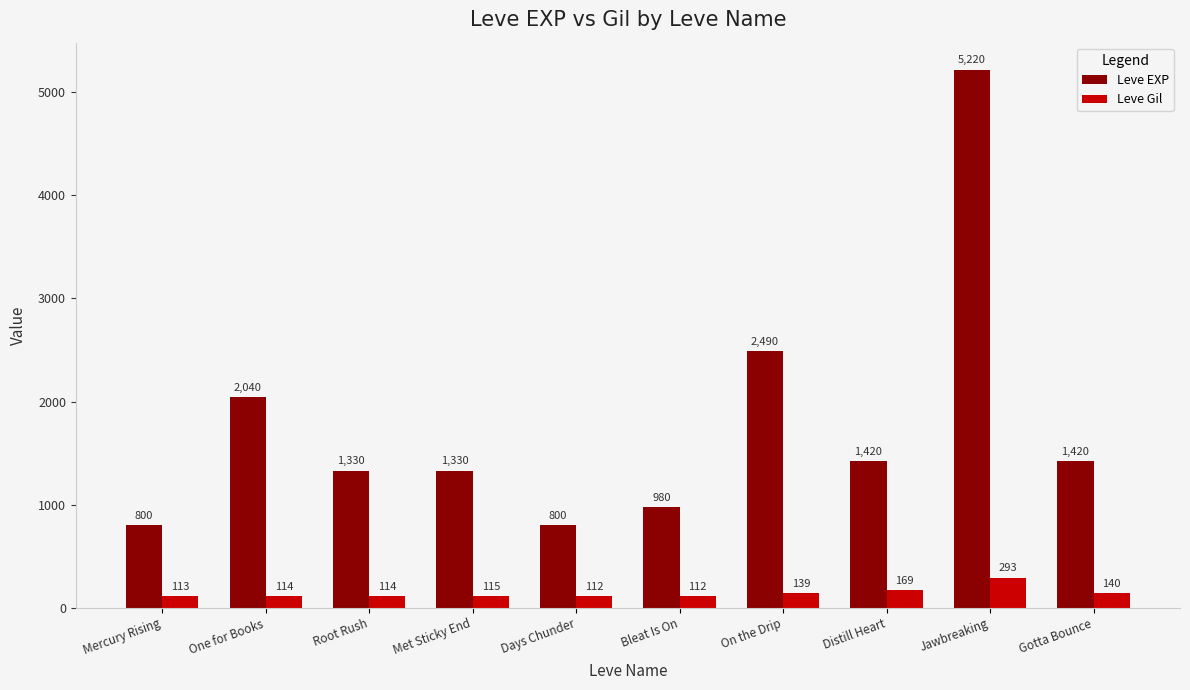

What is the sum of all Leve EXP values?

17830